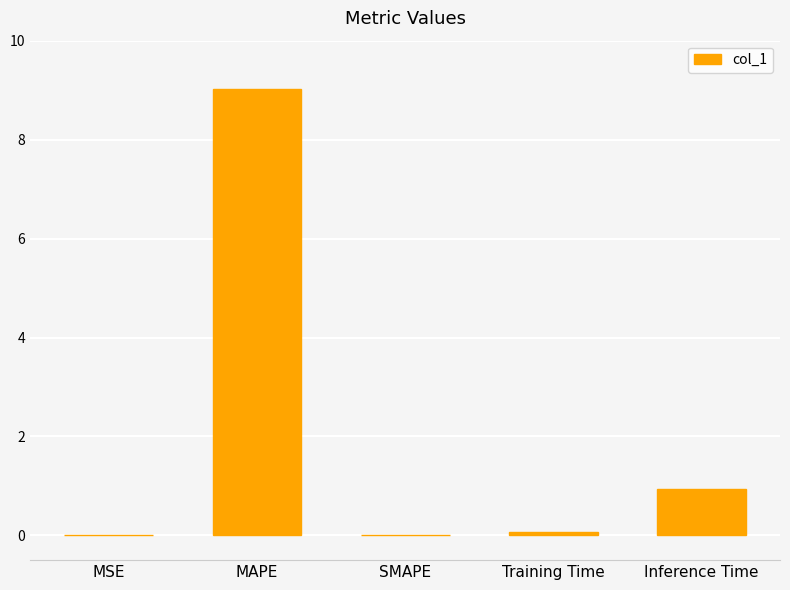

What is the maximum value shown in the chart?

9.0